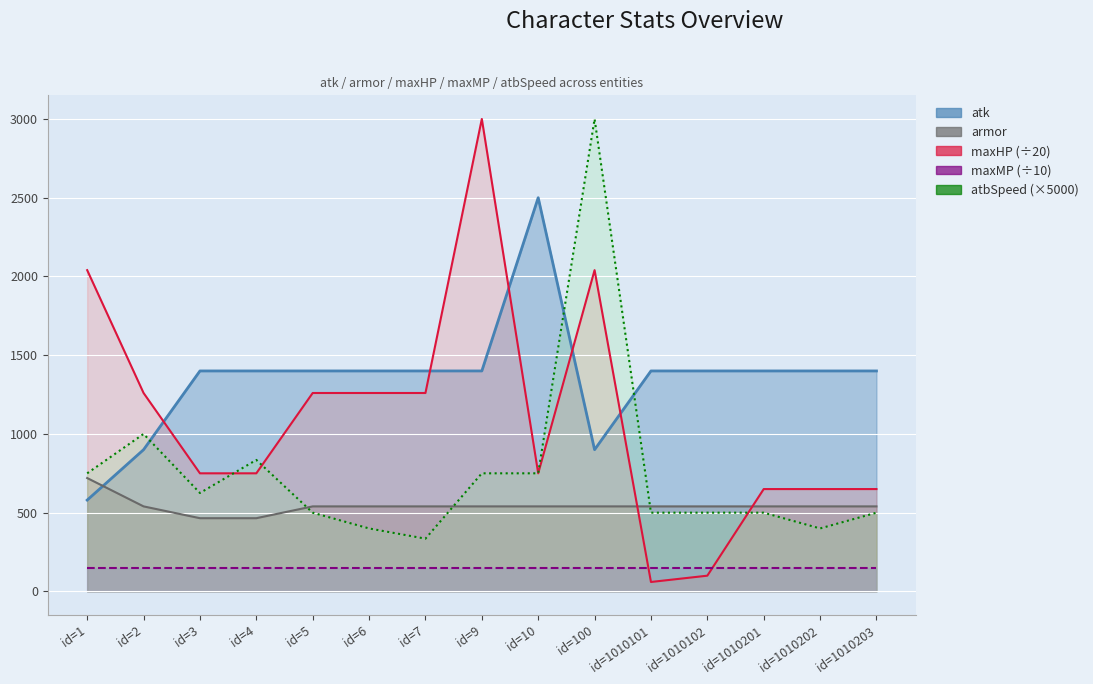

At which category is the sum across all series the highest?

id=100